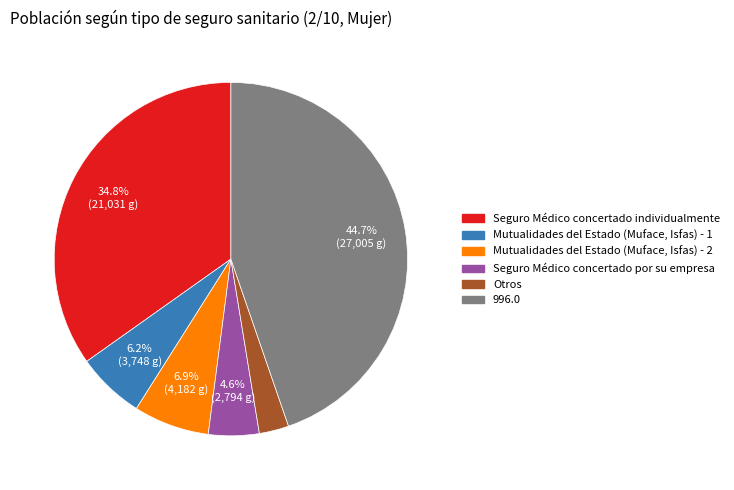

Is there any slice that represents more than half of the pie?

No